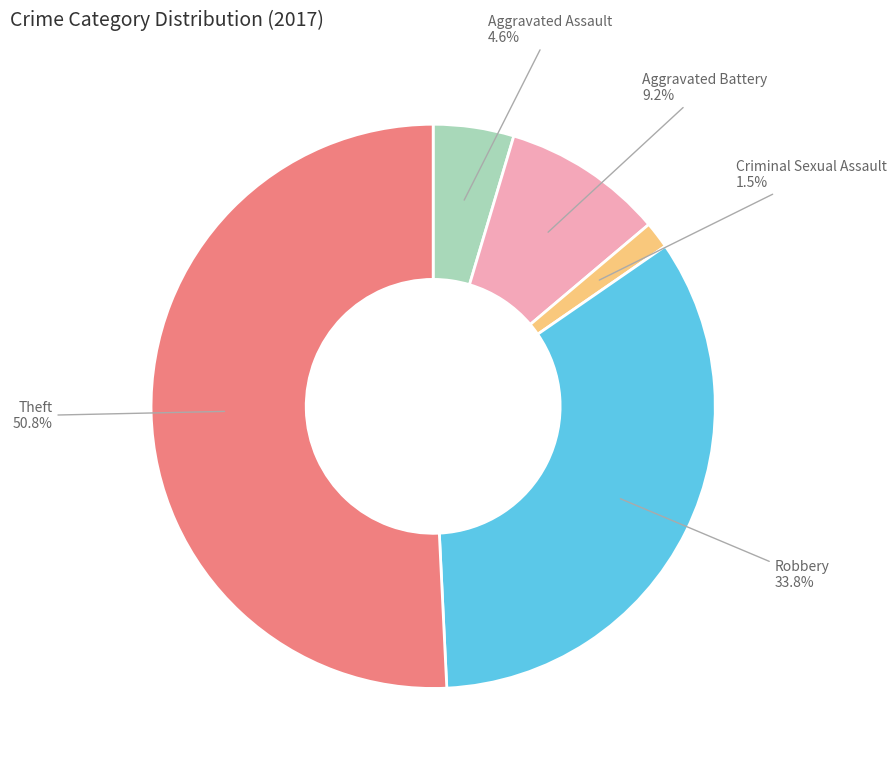

Does any single category account for the majority?

Yes